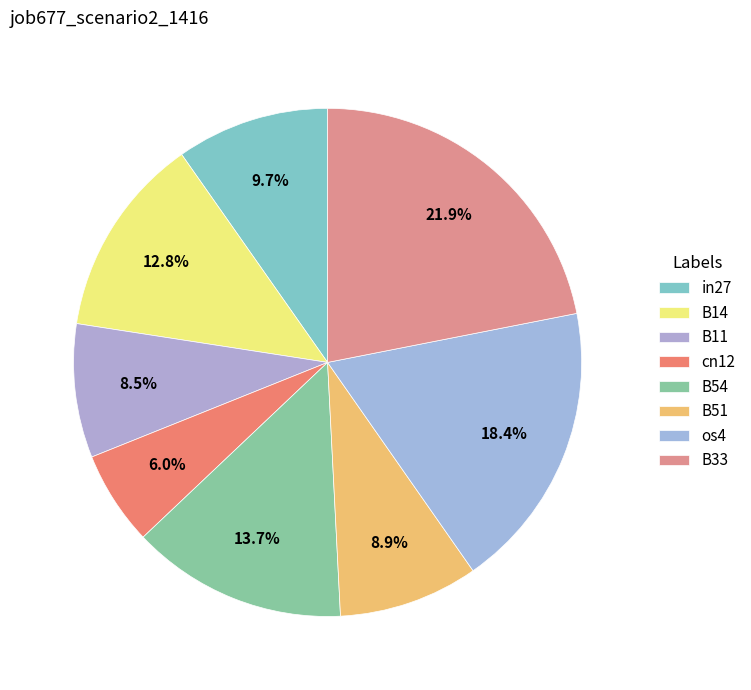

What percentage is NOT represented by cn12?

94.0%